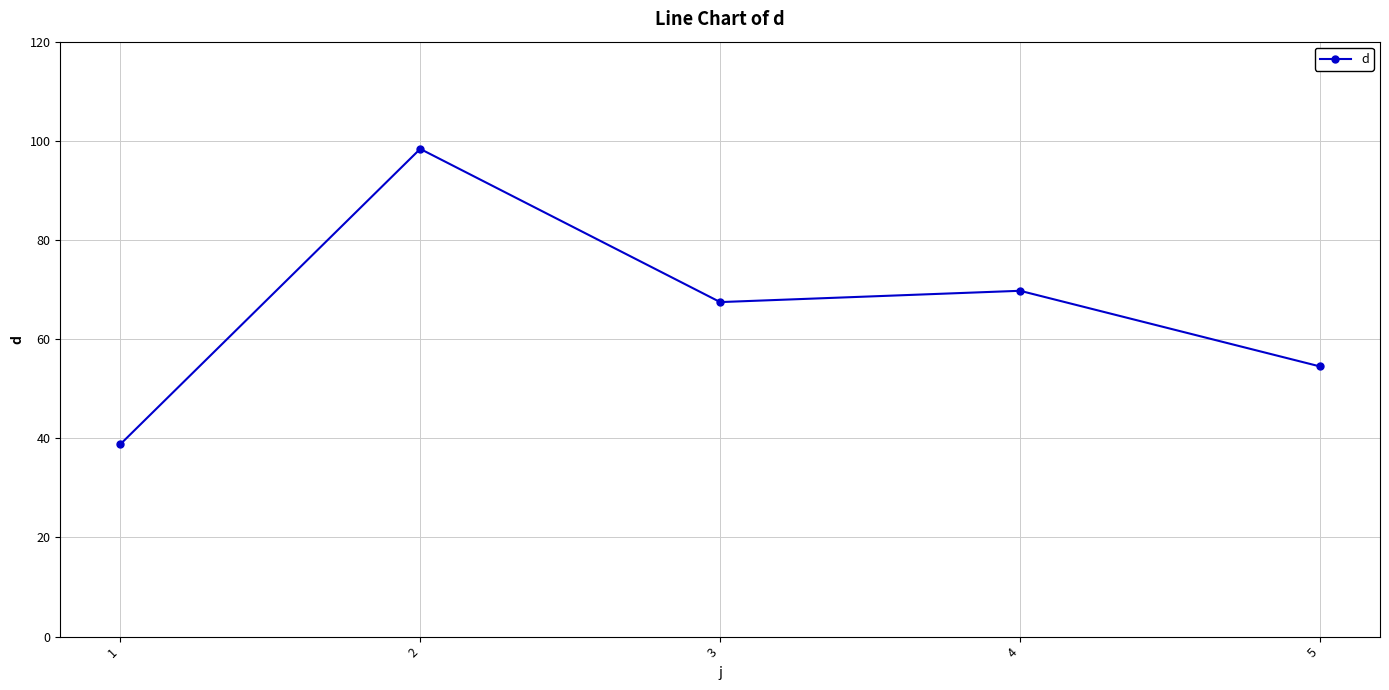

Which has a higher value, 5 or 4?

4